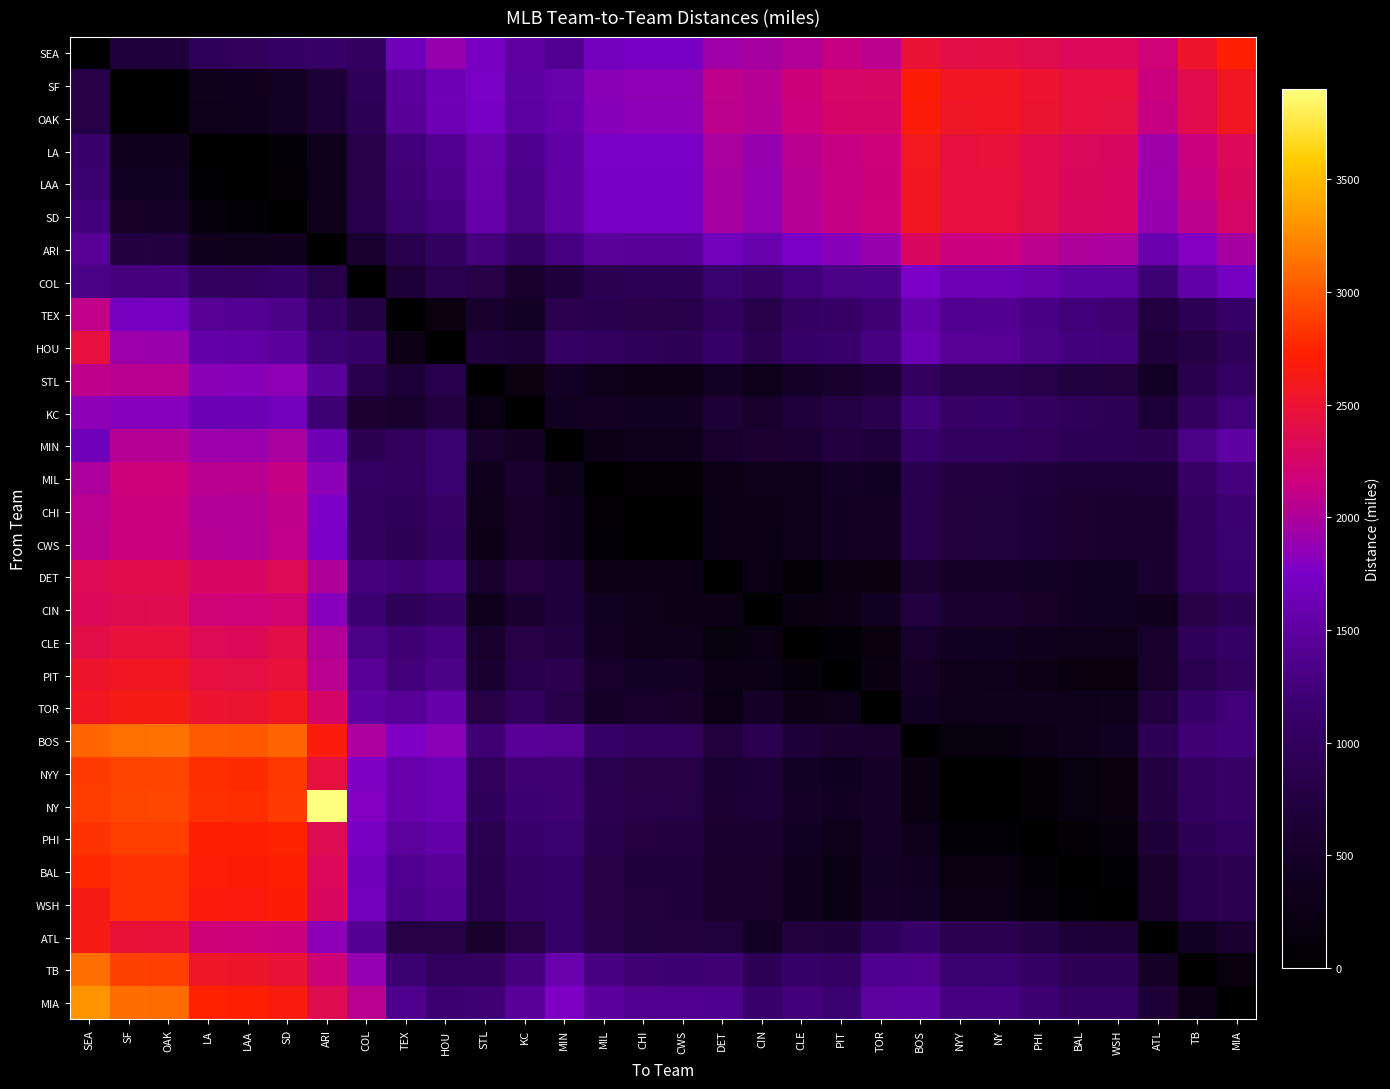

Reading left to right, transcribe all the data shown in this chart.

SEA: SEA=0	SF=679	OAK=680	LA=959	LAA=982	SD=1065	ARI=1115	COL=1019	TEX=1671	HOU=1892	STL=1723	KC=1511	MIN=1392	MIL=1687	CHI=1732	CWS=1736	DET=1935	CIN=1969	CLE=2023	PIT=2134	TOR=2069	BOS=2487	NYY=2405	NY=2411	PHI=2377	BAL=2331	WSH=2327	ATL=2181	TB=2529	MIA=2723
SF: SEA=806	SF=0	OAK=10	LA=346	LAA=374	SD=459	ARI=653	COL=947	TEX=1466	HOU=1644	STL=1742	KC=1509	MIN=1581	MIL=1836	CHI=1854	CWS=1855	DET=2088	CIN=2040	CLE=2163	PIT=2260	TOR=2265	BOS=2693	NYY=2570	NY=2575	PHI=2519	BAL=2452	WSH=2438	ATL=2137	TB=2393	MIA=2583
OAK: SEA=808	SF=16	OAK=0	LA=338	LAA=365	SD=450	ARI=643	COL=937	TEX=1456	HOU=1633	STL=1732	KC=1500	MIN=1573	MIL=1827	CHI=1845	CWS=1846	DET=2079	CIN=2030	CLE=2154	PIT=2251	TOR=2256	BOS=2684	NYY=2560	NY=2566	PHI=2509	BAL=2443	WSH=2429	ATL=2126	TB=2382	MIA=2573
LA: SEA=1135	SF=380	OAK=365	LA=0	LAA=28	SD=113	ARI=358	COL=830	TEX=1223	HOU=1373	STL=1587	KC=1360	MIN=1522	MIL=1739	CHI=1743	CWS=1743	DET=1981	CIN=1894	CLE=2047	PIT=2133	TOR=2172	BOS=2591	NYY=2451	NY=2455	PHI=2390	BAL=2316	WSH=2298	ATL=1935	TB=2145	MIA=2330
LAA: SEA=1164	SF=408	OAK=394	LA=31	LAA=0	SD=87	ARI=336	COL=823	TEX=1203	HOU=1351	STL=1575	KC=1348	MIN=1517	MIL=1731	CHI=1733	CWS=1733	DET=1971	CIN=1882	CLE=2037	PIT=2122	TOR=2164	BOS=2581	NYY=2440	NY=2445	PHI=2379	BAL=2304	WSH=2285	ATL=1917	TB=2124	MIA=2309
SD: SEA=1257	SF=502	OAK=487	LA=125	LAA=95	SD=0	ARI=358	COL=834	TEX=1166	HOU=1303	STL=1563	KC=1340	MIN=1532	MIL=1735	CHI=1733	CWS=1733	DET=1971	CIN=1871	CLE=2033	PIT=2115	TOR=2166	BOS=2580	NYY=2435	NY=2439	PHI=2371	BAL=2294	WSH=2274	ATL=1890	TB=2081	MIA=2263
ARI: SEA=1425	SF=750	OAK=736	LA=375	LAA=357	SD=375	ARI=0	COL=587	TEX=869	HOU=1016	STL=1271	KC=1053	MIN=1279	MIL=1460	CHI=1453	CWS=1452	DET=1689	CIN=1579	CLE=1748	PIT=1826	TOR=1888	BOS=2296	NYY=2146	NY=2150	PHI=2080	BAL=2002	WSH=1981	ATL=1590	TB=1788	MIA=1973
COL: SEA=1330	SF=1264	OAK=1266	LA=1019	LAA=1011	SD=1078	ARI=824	COL=0	TEX=655	HOU=881	STL=796	KC=564	MIN=698	MIL=910	CHI=918	CWS=919	DET=1155	CIN=1093	CLE=1226	PIT=1319	TOR=1344	BOS=1765	NYY=1632	NY=1637	PHI=1577	BAL=1508	WSH=1493	ATL=1212	TB=1522	MIA=1717
TEX: SEA=2095	SF=1717	OAK=1702	LA=1422	LAA=1403	SD=1341	ARI=1047	COL=772	TEX=0	HOU=231	STL=561	KC=459	MIN=870	MIL=866	CHI=819	CWS=814	DET=1014	CIN=829	CLE=1040	PIT=1085	TOR=1217	BOS=1564	NYY=1394	NY=1396	PHI=1313	BAL=1227	WSH=1200	ATL=737	TB=927	MIA=1117
HOU: SEA=2442	SF=1927	OAK=1913	LA=1552	LAA=1534	SD=1471	ARI=1177	COL=1120	TEX=258	HOU=0	STL=680	KC=645	MIN=1059	MIL=1005	CHI=946	CWS=940	DET=1107	CIN=893	CLE=1115	PIT=1138	TOR=1302	BOS=1603	NYY=1426	NY=1428	PHI=1339	BAL=1251	WSH=1220	ATL=701	TB=782	MIA=960
STL: SEA=2087	SF=2056	OAK=2058	LA=1833	LAA=1825	SD=1854	ARI=1462	COL=852	TEX=649	HOU=836	STL=0	KC=233	MIN=468	MIL=326	CHI=266	CWS=260	DET=455	CIN=308	CLE=492	PIT=558	TOR=661	BOS=1035	NYY=877	NY=881	PHI=809	BAL=731	WSH=711	ATL=468	TB=868	MIA=1050
KC: SEA=1847	SF=1815	OAK=1817	LA=1627	LAA=1619	SD=1686	ARI=1208	COL=609	TEX=560	HOU=744	STL=241	KC=0	MIN=415	MIL=437	CHI=411	CWS=408	DET=641	CIN=535	CLE=695	PIT=775	TOR=844	BOS=1243	NYY=1095	NY=1099	PHI=1031	BAL=956	WSH=938	ATL=671	TB=1035	MIA=1226
MIN: SEA=1656	SF=2040	OAK=2042	LA=1928	LAA=1921	SD=1988	ARI=1642	COL=913	TEX=994	HOU=1180	STL=560	KC=439	MIN=0	MIL=297	CHI=352	CWS=358	DET=543	CIN=607	CLE=631	PIT=743	TOR=693	BOS=1121	NYY=1019	NY=1025	PHI=986	BAL=939	WSH=936	ATL=911	TB=1327	MIA=1503
MIL: SEA=1991	SF=2169	OAK=2171	LA=2057	LAA=2049	SD=2116	ARI=1838	COL=1041	TEX=1025	HOU=1176	STL=376	KC=566	MIN=336	MIL=0	CHI=77	CWS=85	DET=255	CIN=327	CLE=339	PIT=448	TOR=434	BOS=858	NYY=738	NY=743	PHI=697	BAL=645	WSH=640	ATL=672	TB=1097	MIA=1259
CHI: SEA=2061	SF=2135	OAK=2137	LA=2023	LAA=2015	SD=2083	ARI=1766	COL=1007	TEX=953	HOU=1087	STL=304	KC=518	MIN=407	MIL=90	CHI=0	CWS=8	DET=238	CIN=257	CLE=310	PIT=411	TOR=435	BOS=848	NYY=716	NY=721	PHI=667	BAL=608	WSH=599	ATL=595	TB=1021	MIA=1184
CWS: SEA=2068	SF=2142	OAK=2144	LA=2030	LAA=2022	SD=2089	ARI=1757	COL=1014	TEX=945	HOU=1078	STL=295	KC=510	MIN=413	MIL=97	CHI=10	CWS=0	DET=238	CIN=251	CLE=308	PIT=409	TOR=437	BOS=848	NYY=715	NY=720	PHI=665	BAL=604	WSH=596	ATL=587	TB=1013	MIA=1176
DET: SEA=2345	SF=2395	OAK=2398	LA=2283	LAA=2276	SD=2343	ARI=2011	COL=1268	TEX=1199	HOU=1297	STL=549	KC=764	MIN=691	MIL=289	CHI=288	CWS=278	DET=0	CIN=237	CLE=91	PIT=205	TOR=206	BOS=611	NYY=483	NY=489	PHI=444	BAL=397	WSH=398	ATL=600	TB=1008	MIA=1144
CIN: SEA=2329	SF=2362	OAK=2364	LA=2190	LAA=2182	SD=2212	ARI=1819	COL=1190	TEX=954	HOU=1052	STL=359	KC=583	MIN=707	MIL=389	CHI=303	CWS=293	DET=263	CIN=0	CLE=223	PIT=257	TOR=411	BOS=737	NYY=573	NY=577	PHI=501	BAL=423	WSH=403	ATL=371	TB=791	MIA=942
CLE: SEA=2408	SF=2459	OAK=2461	LA=2347	LAA=2339	SD=2407	ARI=2020	COL=1331	TEX=1202	HOU=1300	STL=558	KC=791	MIN=753	MIL=437	CHI=350	CWS=340	DET=168	CIN=249	CLE=0	PIT=114	TOR=189	BOS=548	NYY=407	NY=412	PHI=359	BAL=308	WSH=307	ATL=557	TB=951	MIA=1078
PIT: SEA=2525	SF=2576	OAK=2578	LA=2435	LAA=2427	SD=2457	ARI=2064	COL=1448	TEX=1242	HOU=1340	STL=602	KC=834	MIN=870	MIL=554	CHI=467	CWS=457	DET=285	CIN=289	CLE=132	PIT=0	TOR=223	BOS=480	NYY=320	NY=324	PHI=259	BAL=197	WSH=193	ATL=523	TB=890	MIA=1002
TOR: SEA=2583	SF=2633	OAK=2635	LA=2521	LAA=2513	SD=2580	ARI=2249	COL=1505	TEX=1436	HOU=1565	STL=787	KC=1001	MIN=825	MIL=490	CHI=525	CWS=515	DET=242	CIN=492	CLE=291	PIT=315	TOR=0	BOS=429	NYY=341	NY=347	PHI=338	BAL=334	WSH=352	ATL=736	TB=1113	MIA=1224
BOS: SEA=3073	SF=3124	OAK=3126	LA=3012	LAA=3004	SD=3071	ARI=2677	COL=1996	TEX=1777	HOU=1840	STL=1215	KC=1448	MIN=1418	MIL=1101	CHI=1015	CWS=1005	DET=716	CIN=906	CLE=663	PIT=586	TOR=547	BOS=0	NYY=180	NY=180	PHI=271	BAL=358	WSH=392	ATL=936	TB=1200	MIA=1247
NYY: SEA=2859	SF=2910	OAK=2912	LA=2798	LAA=2790	SD=2857	ARI=2445	COL=1782	TEX=1575	HOU=1637	STL=983	KC=1216	MIN=1214	MIL=888	CHI=801	CWS=791	DET=619	CIN=649	CLE=466	PIT=388	TOR=480	BOS=214	NYY=0	NY=7	PHI=91	BAL=178	WSH=212	ATL=756	TB=1031	MIA=1091
NY: SEA=2867	SF=2919	OAK=2921	LA=2807	LAA=2799	SD=2866	ARI=3903	COL=1791	TEX=1575	HOU=1638	STL=963	KC=1196	MIN=1213	MIL=896	CHI=810	CWS=800	DET=628	CIN=650	CLE=475	PIT=397	TOR=489	BOS=215	NYY=10	NY=0	PHI=91	BAL=179	WSH=213	ATL=756	TB=1029	MIA=1088
PHI: SEA=2827	SF=2878	OAK=2880	LA=2723	LAA=2715	SD=2745	ARI=2352	COL=1730	TEX=1479	HOU=1541	STL=890	KC=1123	MIN=1172	MIL=856	CHI=769	CWS=759	DET=587	CIN=577	CLE=434	PIT=311	TOR=486	BOS=319	NYY=108	NY=110	PHI=0	BAL=89	WSH=122	ATL=665	TB=942	MIA=1008
BAL: SEA=2765	SF=2817	OAK=2819	LA=2699	LAA=2691	SD=2721	ARI=2328	COL=1676	TEX=1381	HOU=1444	STL=868	KC=1068	MIN=1111	MIL=794	CHI=708	CWS=698	DET=526	CIN=523	CLE=373	PIT=249	TOR=465	BOS=413	NYY=201	NY=203	PHI=99	BAL=0	WSH=35	ATL=543	TB=834	MIA=913
WSH: SEA=2637	SF=2818	OAK=2820	LA=2673	LAA=2665	SD=2695	ARI=2302	COL=1678	TEX=1347	HOU=1409	STL=838	KC=1070	MIN=1113	MIL=796	CHI=709	CWS=699	DET=527	CIN=524	CLE=374	PIT=251	TOR=484	BOS=448	NYY=237	NY=239	PHI=134	BAL=38	WSH=0	ATL=543	TB=834	MIA=913
ATL: SEA=2637	SF=2470	OAK=2456	LA=2176	LAA=2168	SD=2140	ARI=1846	COL=1403	TEX=799	HOU=791	STL=555	KC=795	MIN=1114	MIL=810	CHI=723	CWS=713	DET=723	CIN=462	CLE=711	PIT=686	TOR=964	BOS=1104	NYY=893	NY=892	PHI=772	BAL=639	WSH=639	ATL=0	TB=425	MIA=593
TB: SEA=3114	SF=2891	OAK=2876	LA=2552	LAA=2533	SD=2471	ARI=2177	COL=1879	TEX=1178	HOU=1002	STL=1032	KC=1272	MIN=1591	MIL=1287	CHI=1200	CWS=1190	DET=1200	CIN=939	CLE=1115	PIT=1049	TOR=1358	BOS=1377	NYY=1166	NY=1168	PHI=1063	BAL=930	WSH=930	ATL=478	TB=0	MIA=195
MIA: SEA=3297	SF=3104	OAK=3096	LA=2735	LAA=2717	SD=2654	ARI=2360	COL=2063	TEX=1362	HOU=1186	STL=1215	KC=1455	MIN=1774	MIL=1470	CHI=1383	CWS=1373	DET=1358	CIN=1122	CLE=1241	PIT=1175	TOR=1484	BOS=1503	NYY=1292	NY=1294	PHI=1189	BAL=1056	WSH=1056	ATL=661	TB=265	MIA=0